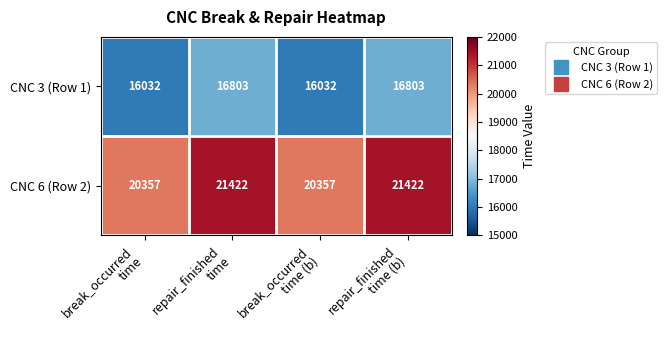

Rank the series at repair_finished
time from highest to lowest value.

CNC 6 (Row 2), CNC 3 (Row 1)